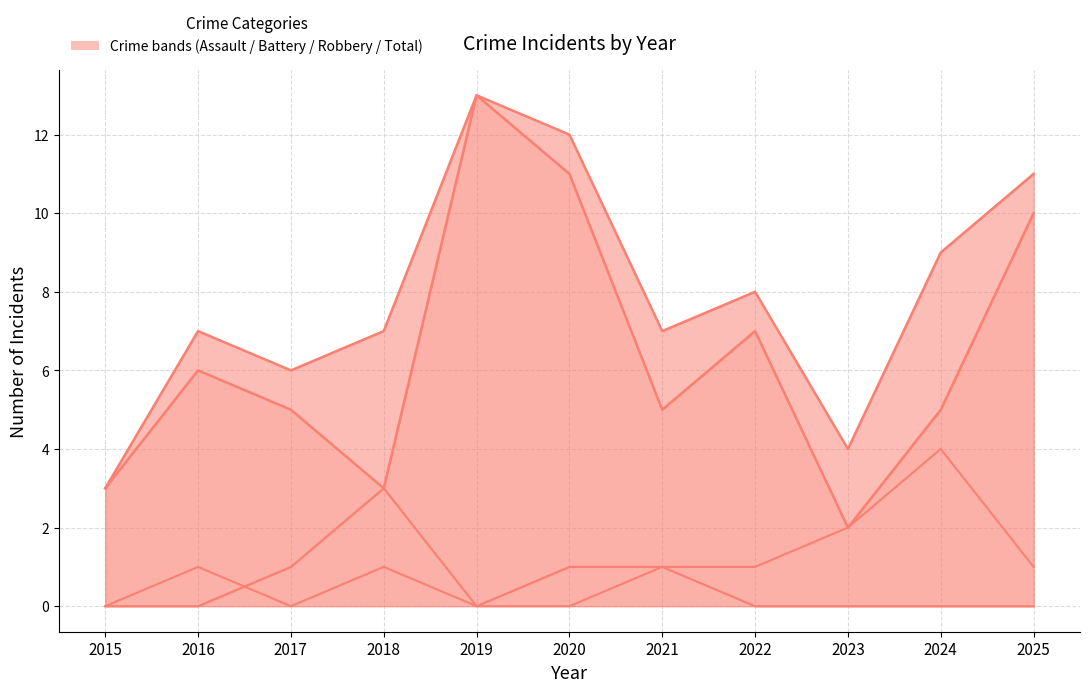

True or false: Robbery has a value of 5 at 2021.

True